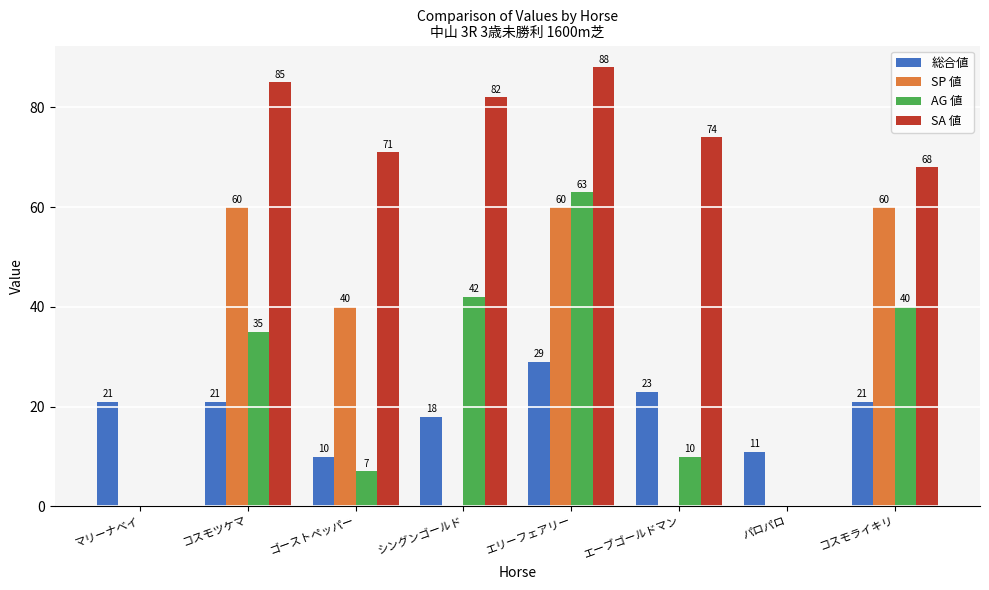

True or false: AG 値 has a value of -33 at マリーナベイ.

False